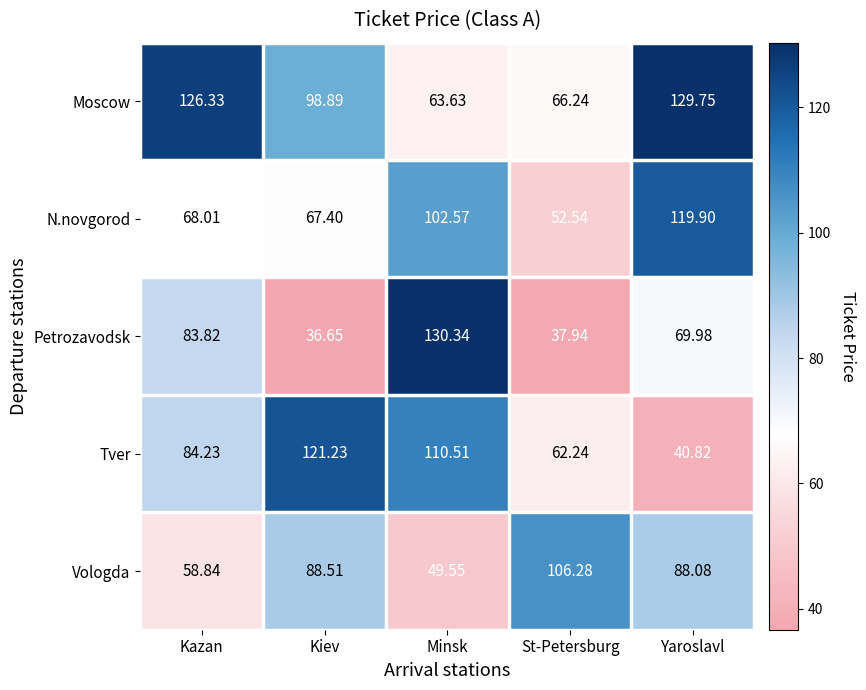

Which series has the largest total across all categories?

Moscow